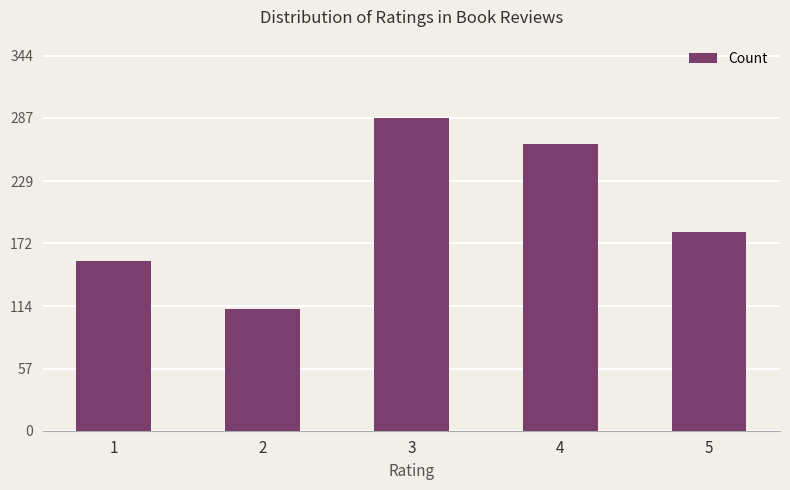

How many categories are shown in the chart?

5